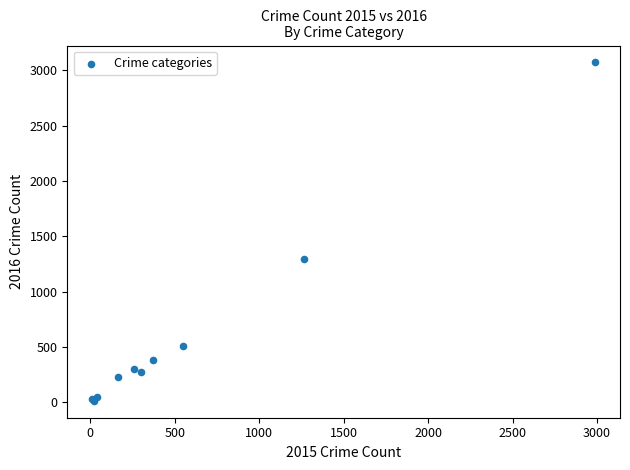

What Y value in the scatter plot is closest to 1542?

1297